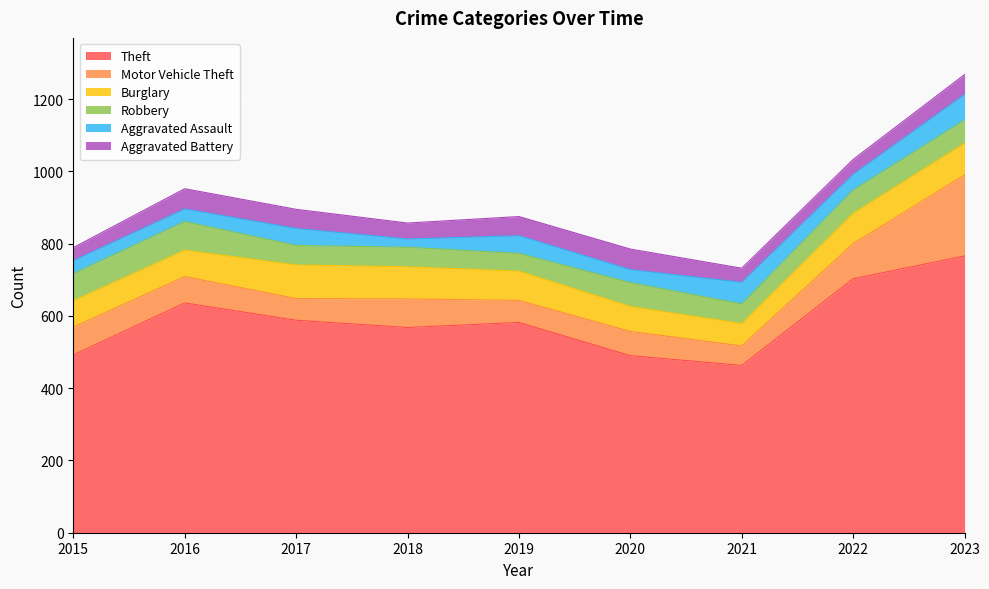

What are all the series names shown in the legend?

Theft, Motor Vehicle Theft, Burglary, Robbery, Aggravated Assault, Aggravated Battery